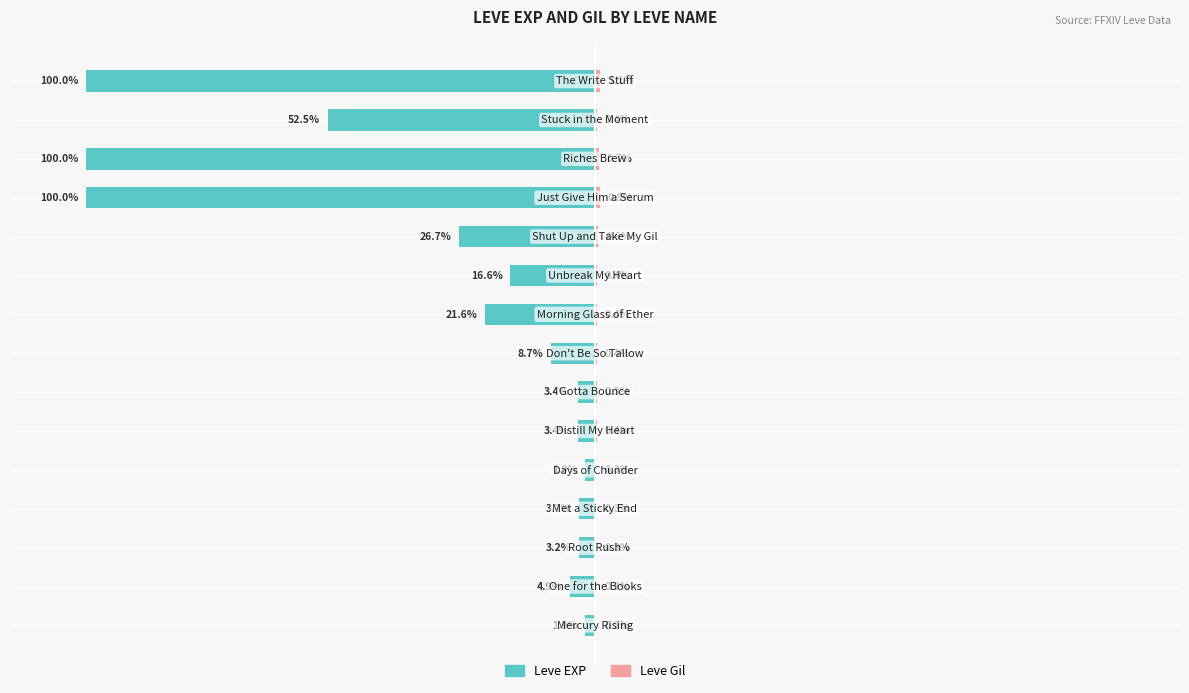

What is the approximate value of Leve Gil at 150?

0.3